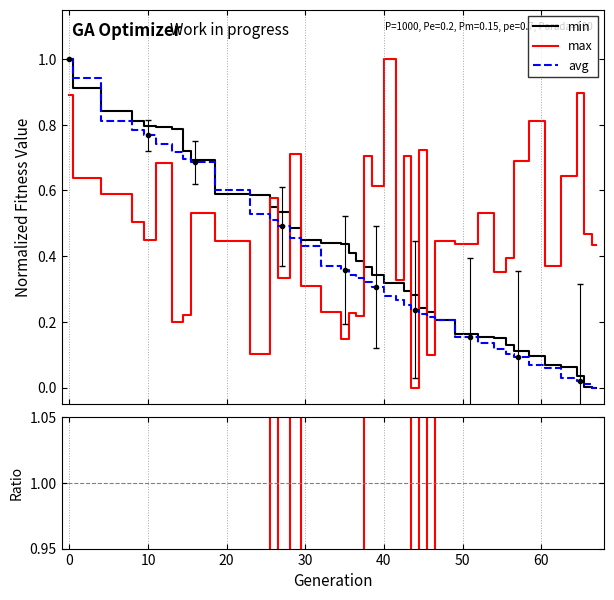

What is the maximum value for avg?

1.0